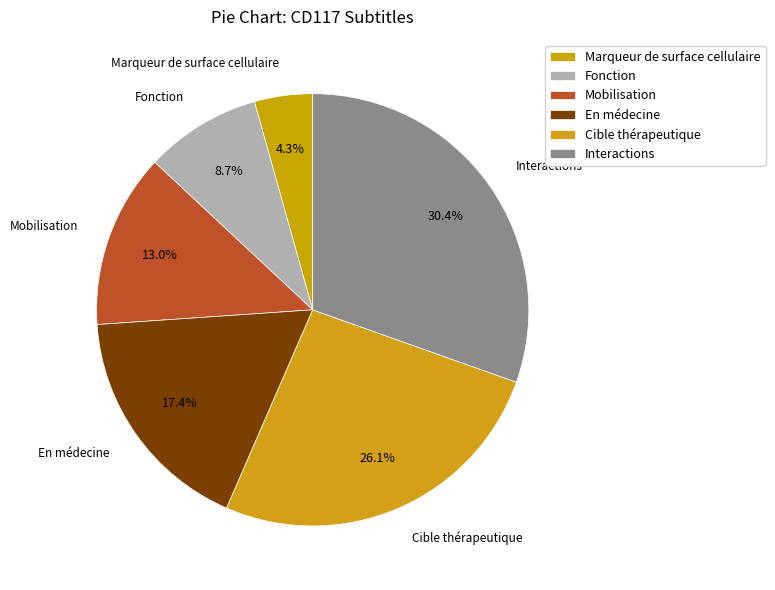

Count the number of slices in the pie.

6